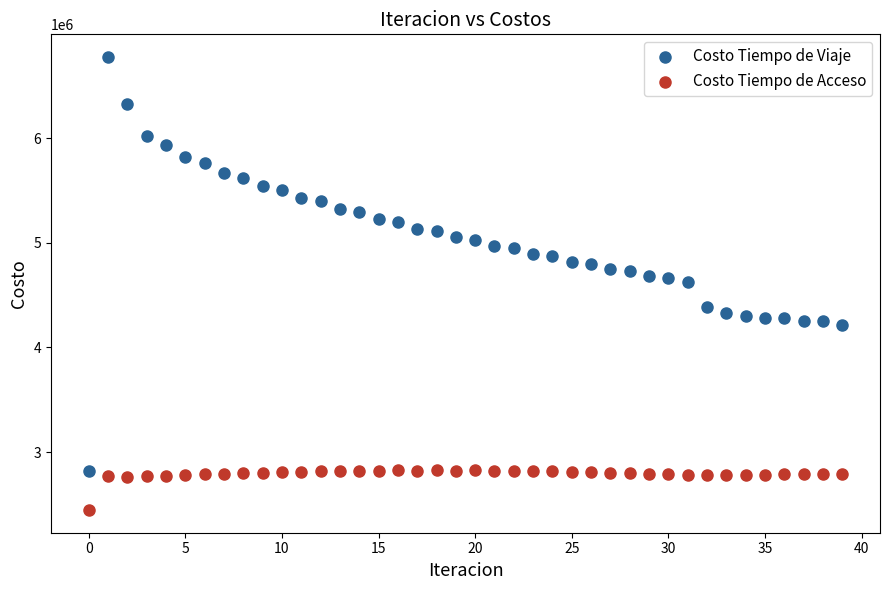

Across all data points, what is the range of Y values (max minus min)?

4332298.2